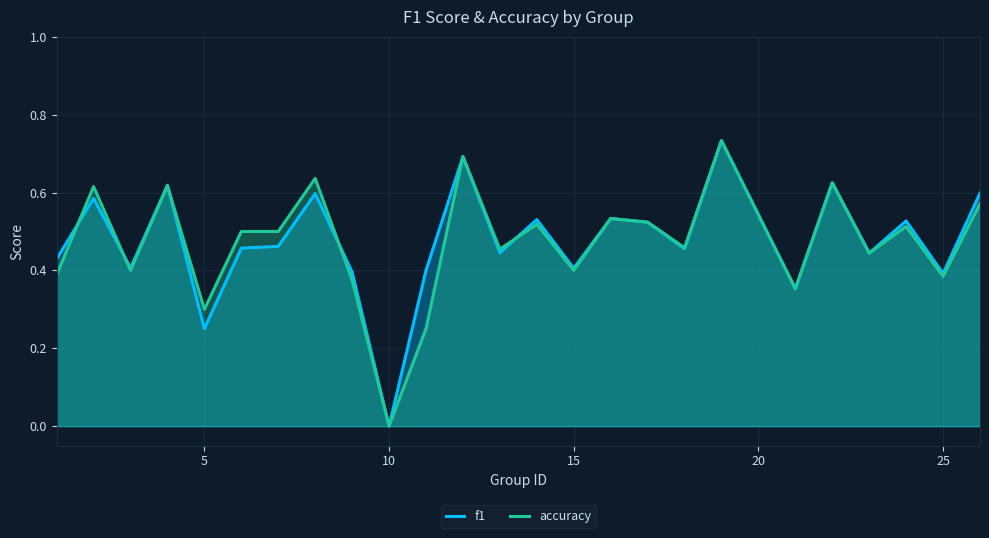

At which category does the chart reach its minimum across all series?

10